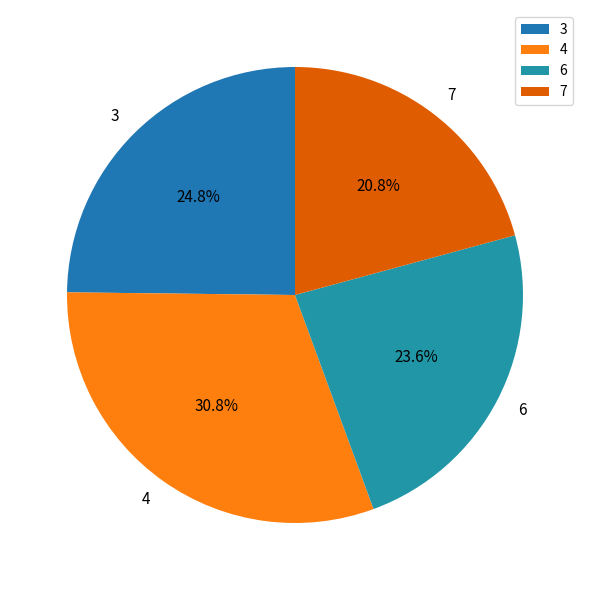

Is it true that 4 is 23% of the pie?

False